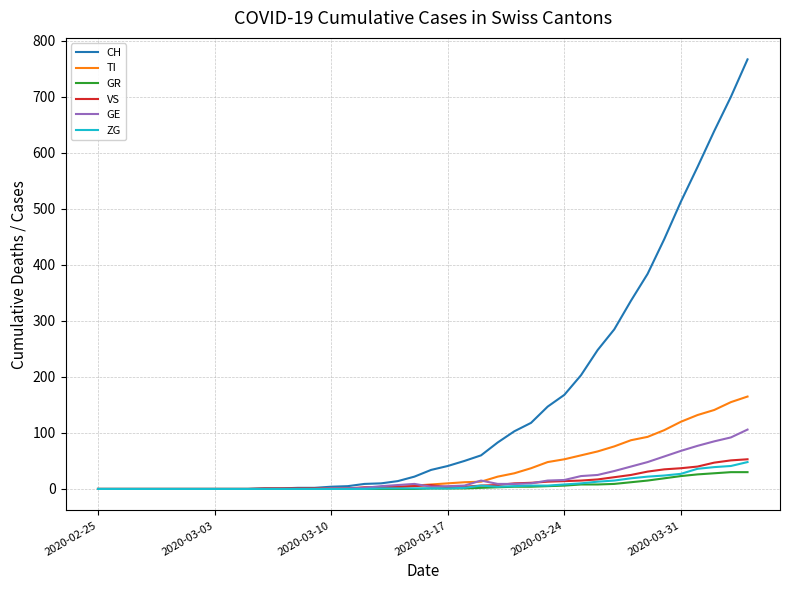

Which series has the largest range (max minus min)?

CH